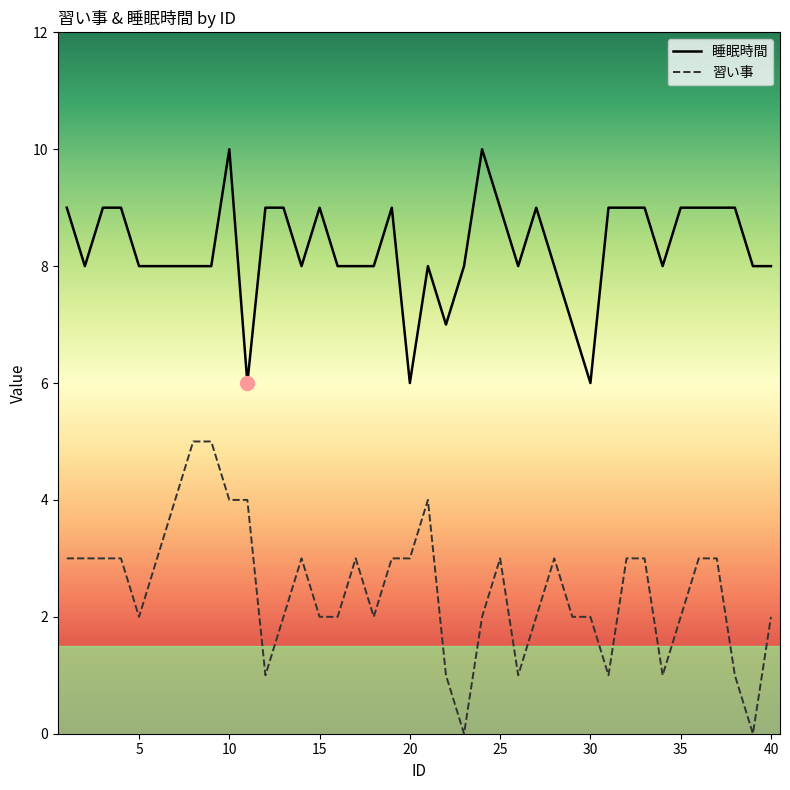

How many interior local peaks does the 習い事 series have?

5